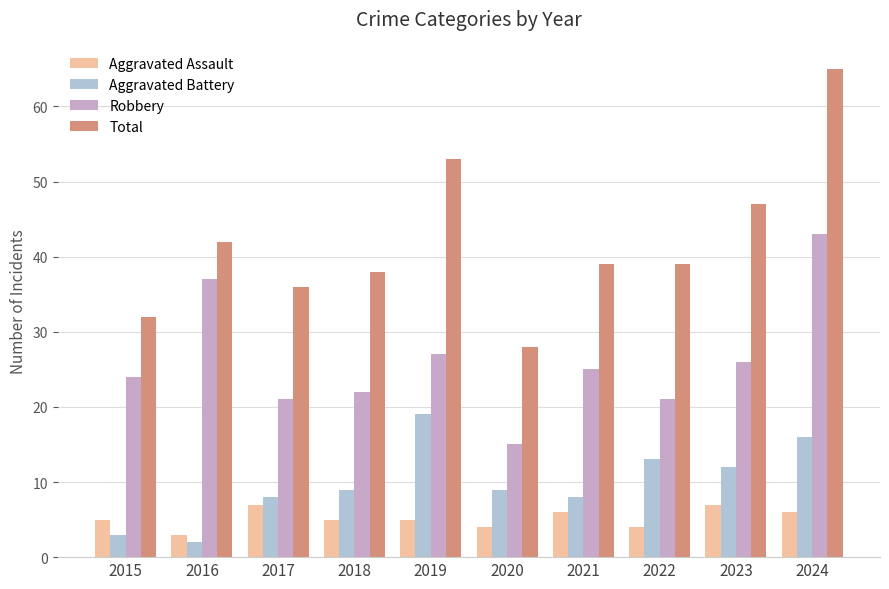

What is the spread (max minus min) of values at 2017?

29